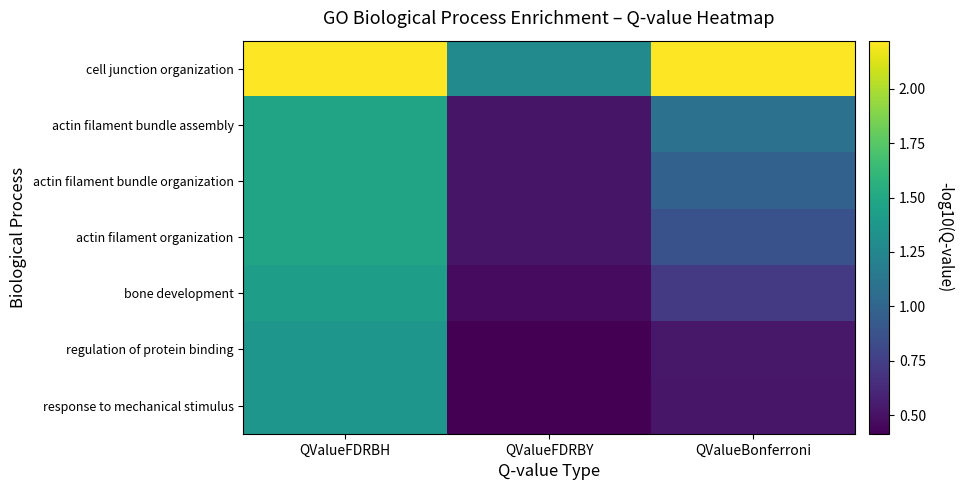

Which series changed the most between QValueFDRBY and QValueBonferroni?

cell junction organization